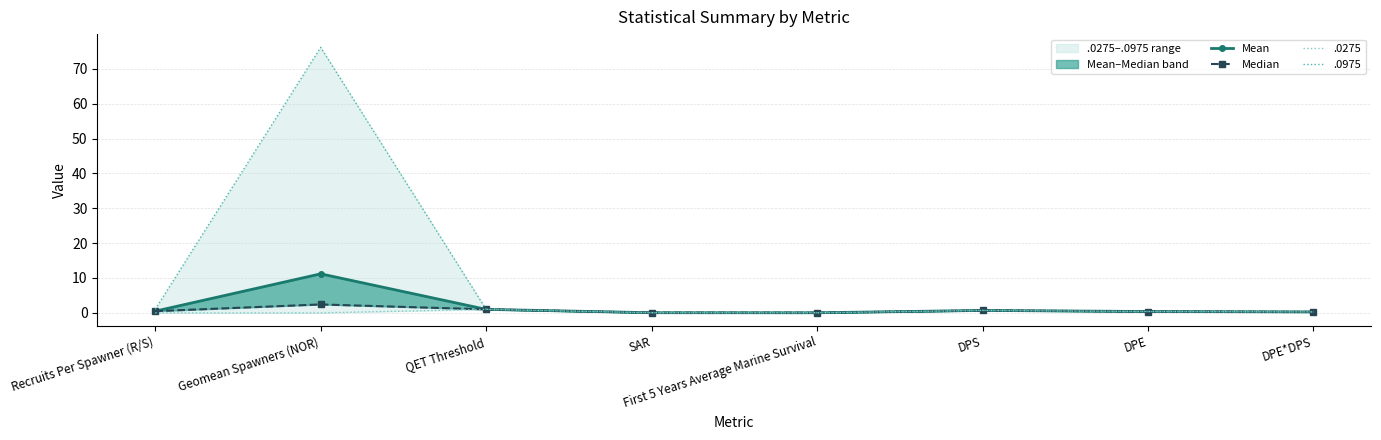

What is the label of the 8th point from the right?

Recruits Per Spawner (R/S)